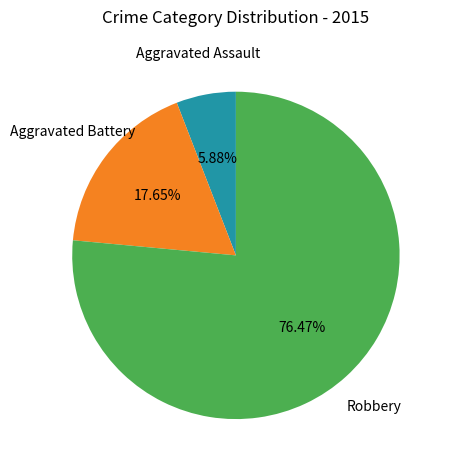

Is there a majority slice in this chart?

Yes